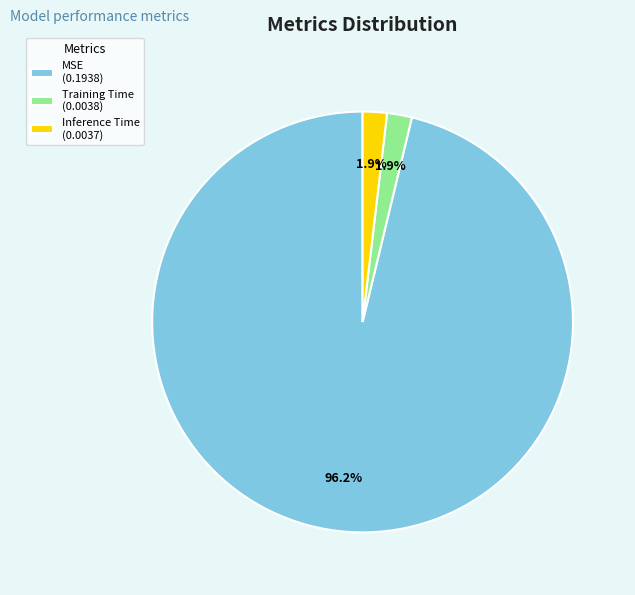

To the nearest percent, what percentage of the pie is Training Time?

2%